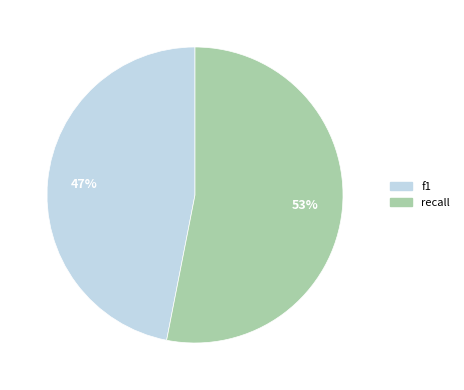

Does f1 account for over 50% of the chart?

No